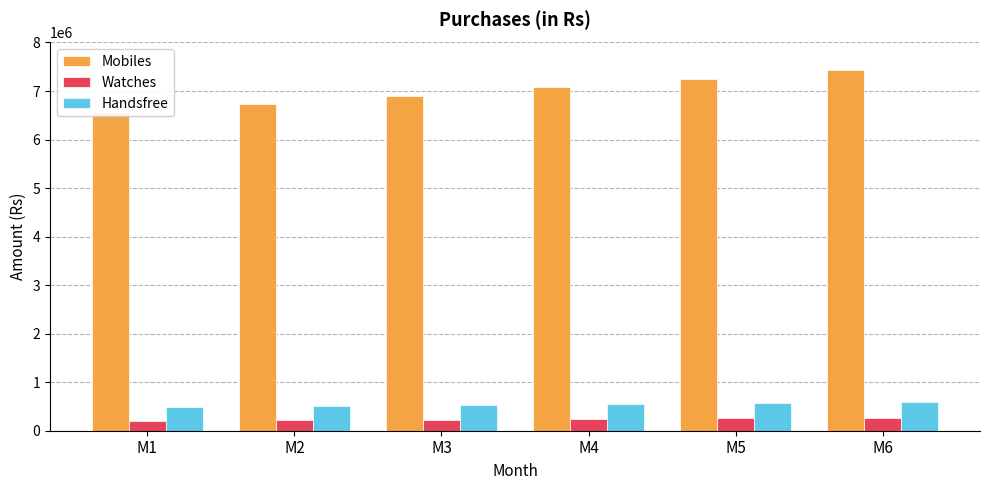

At M3, list the series in order from smallest to largest.

Watches, Handsfree, Mobiles